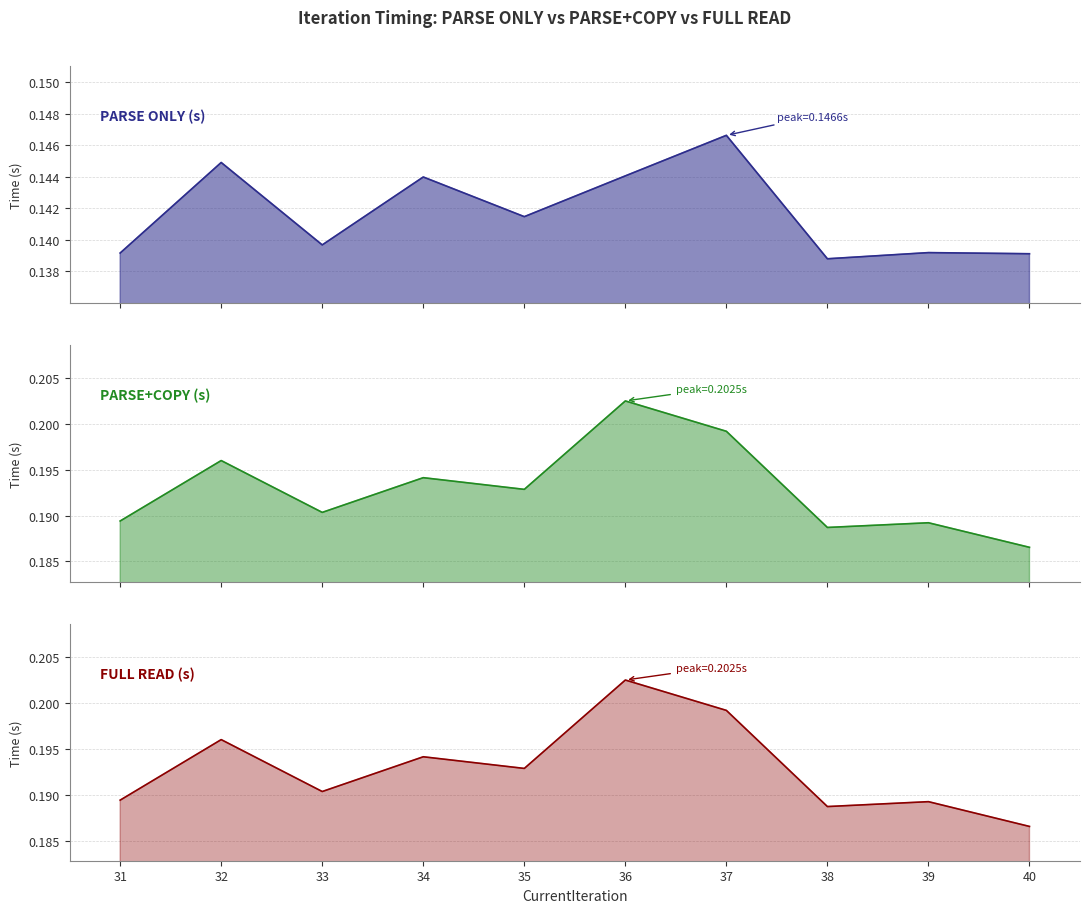

Which series changed the most between 32 and 38?

FULL READ (s)